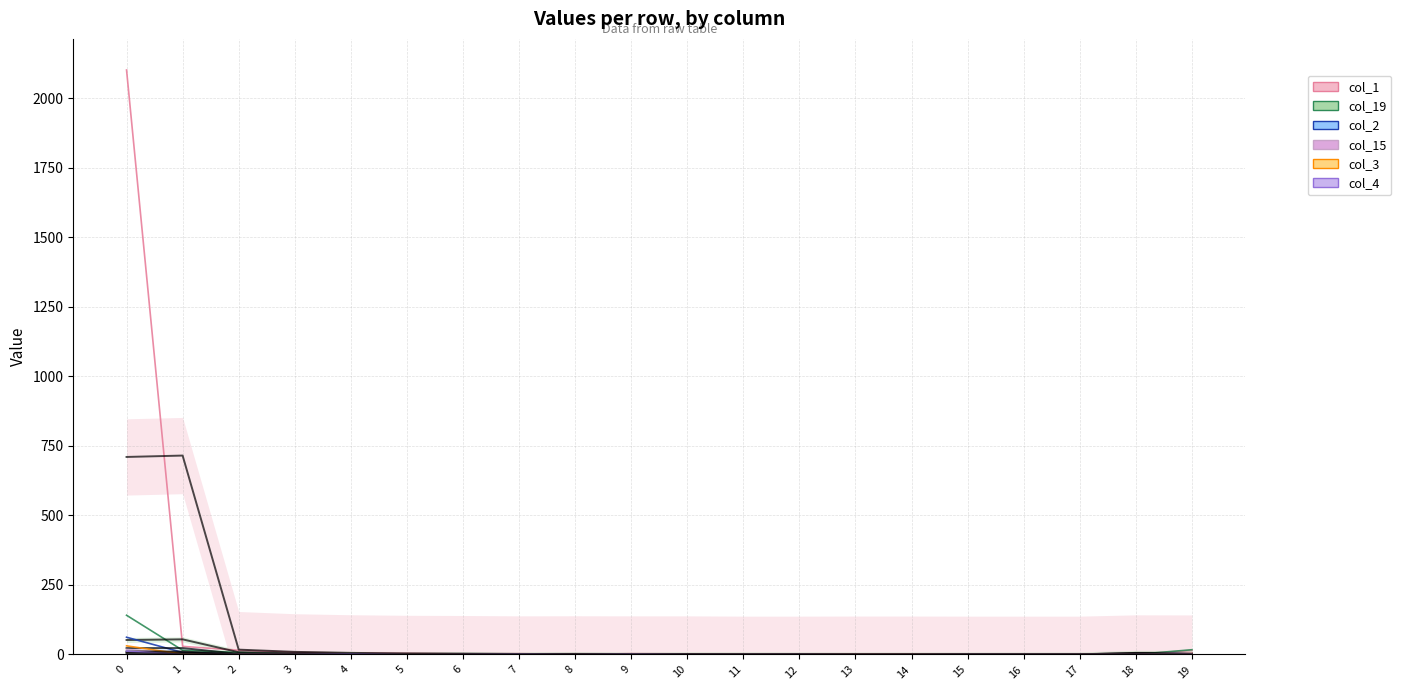

Does the chart display data point markers on the line(s)?

No